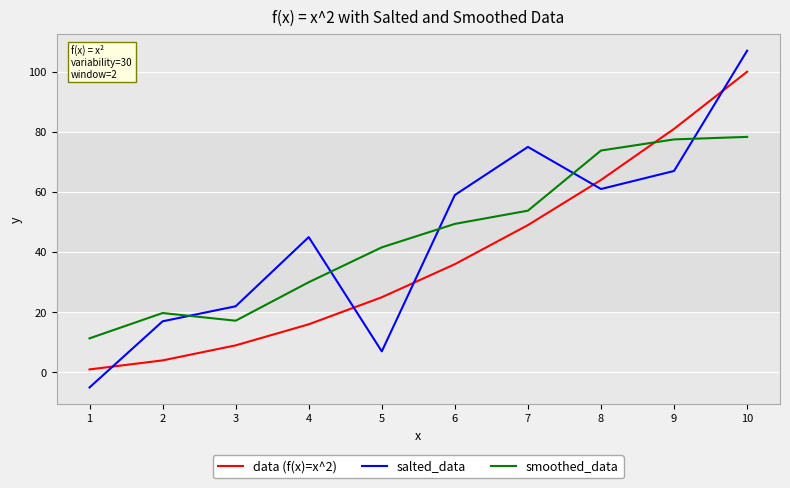

The salted_data series shows 105.6 at 7. True or false?

False